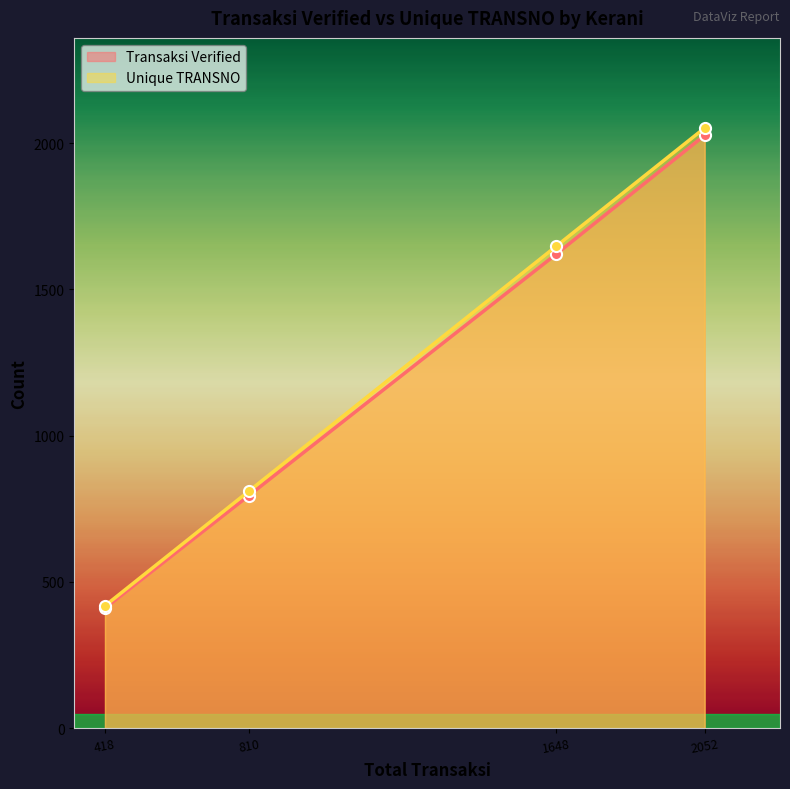

At how many categories does at least one series exceed 417?

4